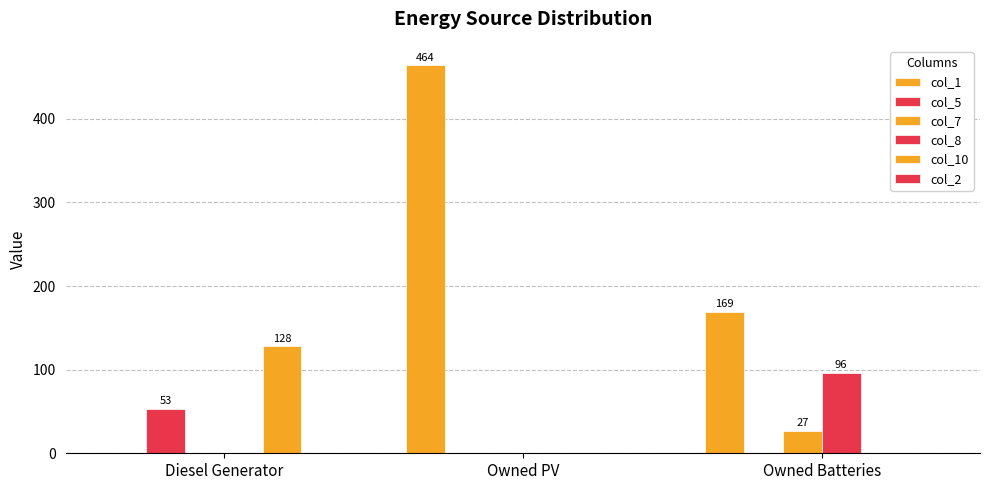

Which series has the largest total across all categories?

col_1